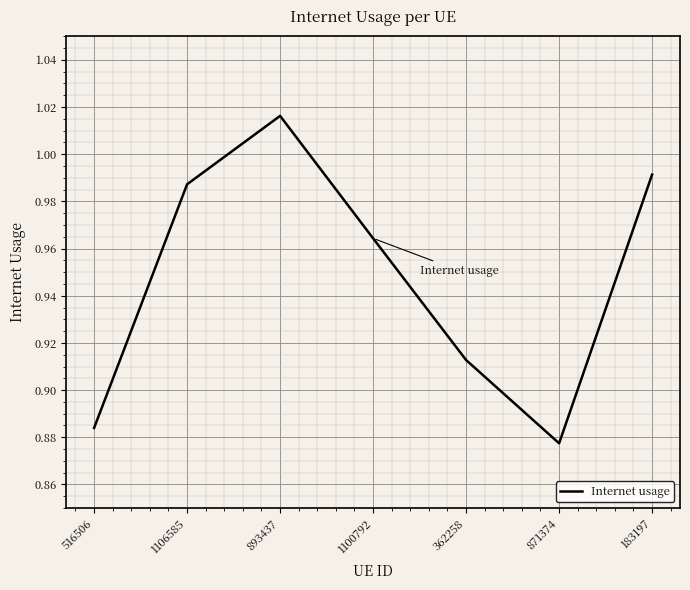

What position from the right is 1100792?

4